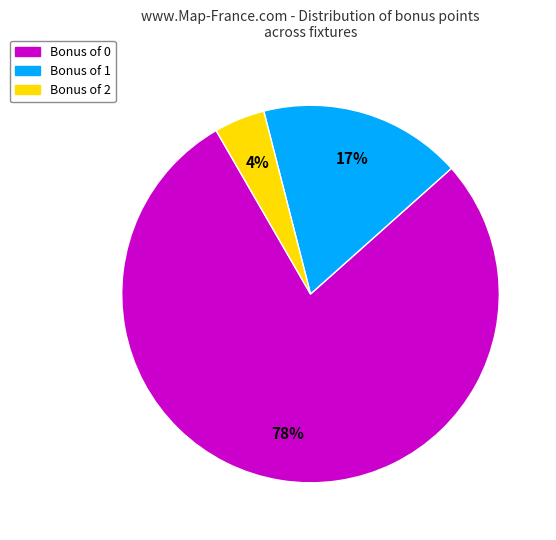

To the nearest percent, what is the average slice percentage?

33%